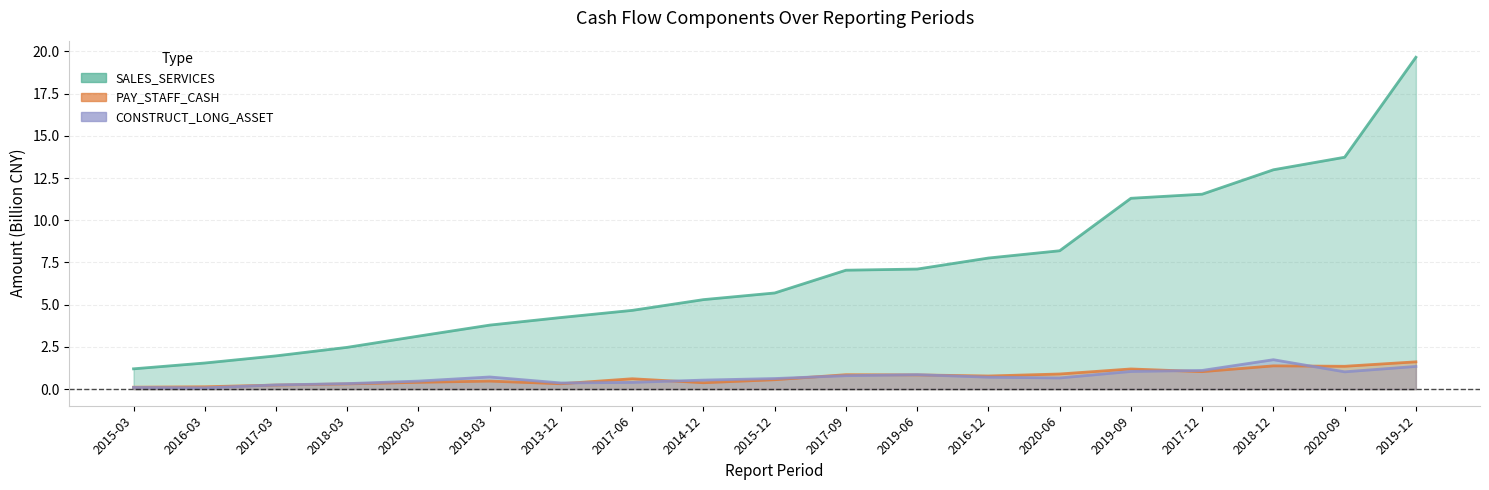

Where does the SALES_SERVICES series first go above 5?

2014-12